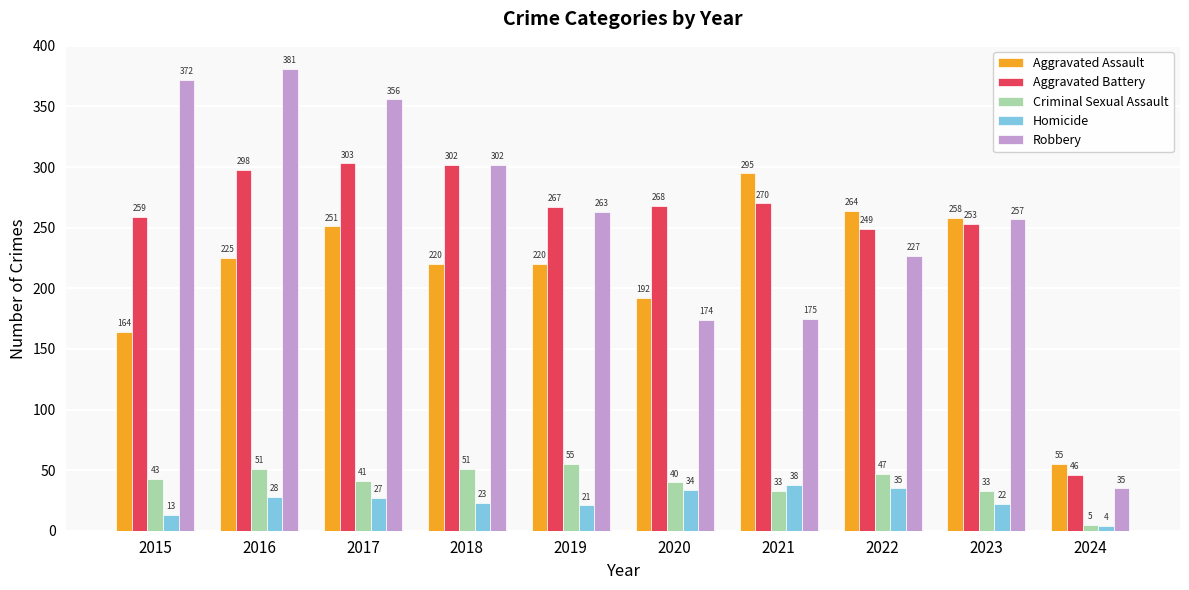

What is the difference between the second highest and second lowest values in the Criminal Sexual Assault series?

18